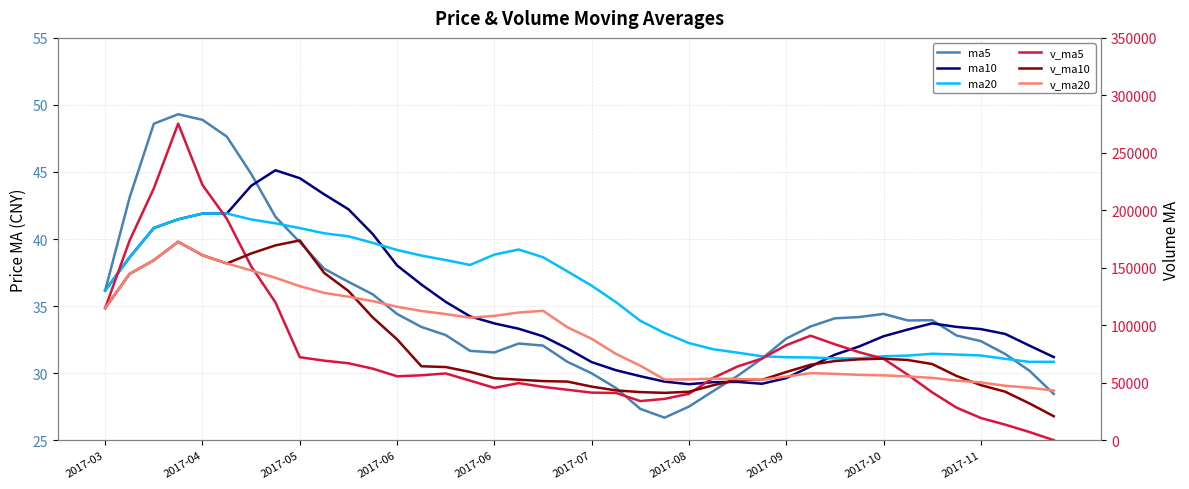

What is the value of the ma20 point at the 8th from the left?

41.2